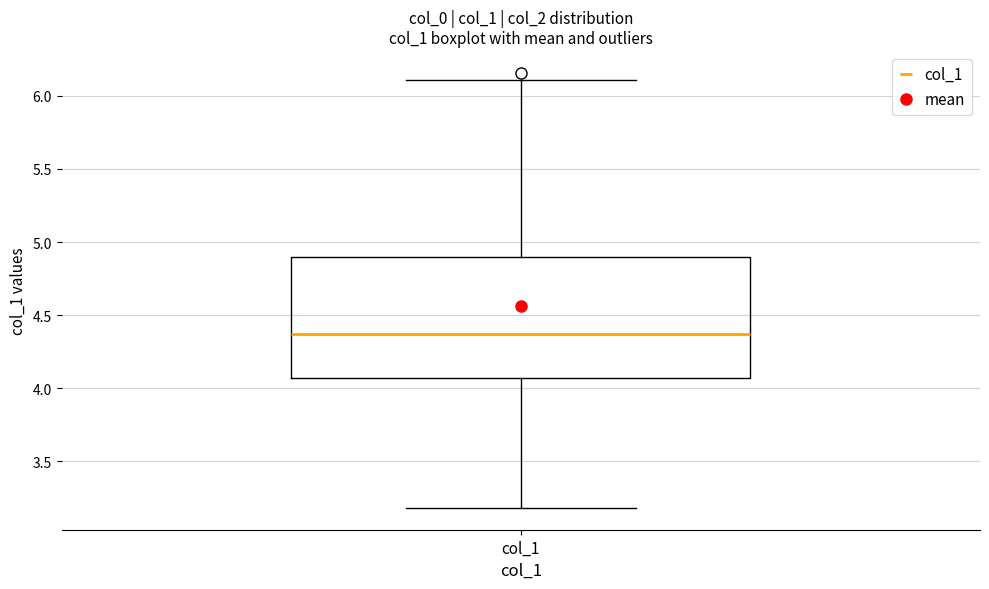

Where is the lower edge of the box for col_1 on the y-axis? The values are not printed on the chart, so give them approximately, as read against the axis.

4.05